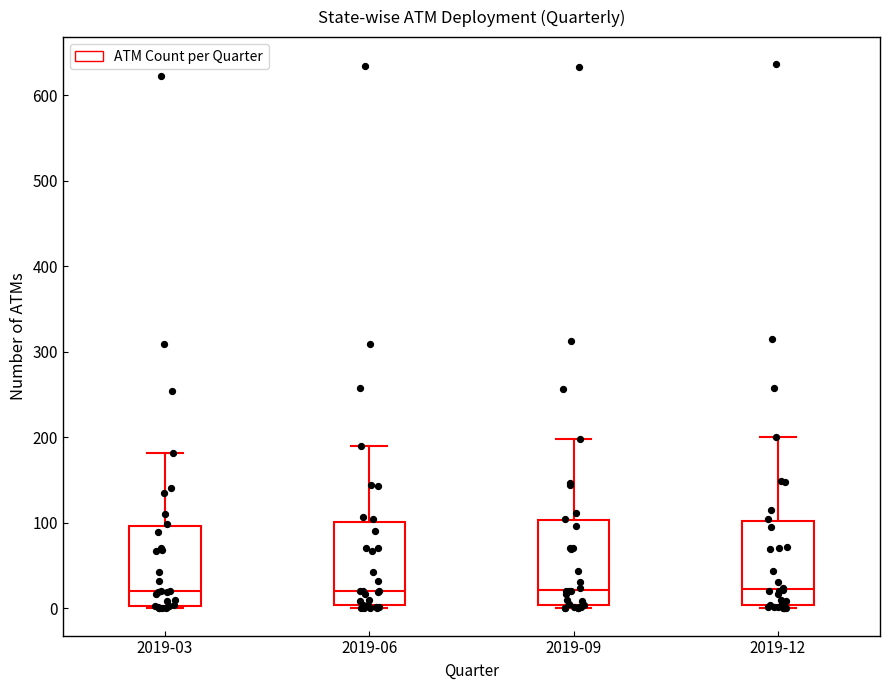

Where is the lower edge of the box for 2019-03 on the y-axis? The values are not printed on the chart, so give them approximately, as read against the axis.

0